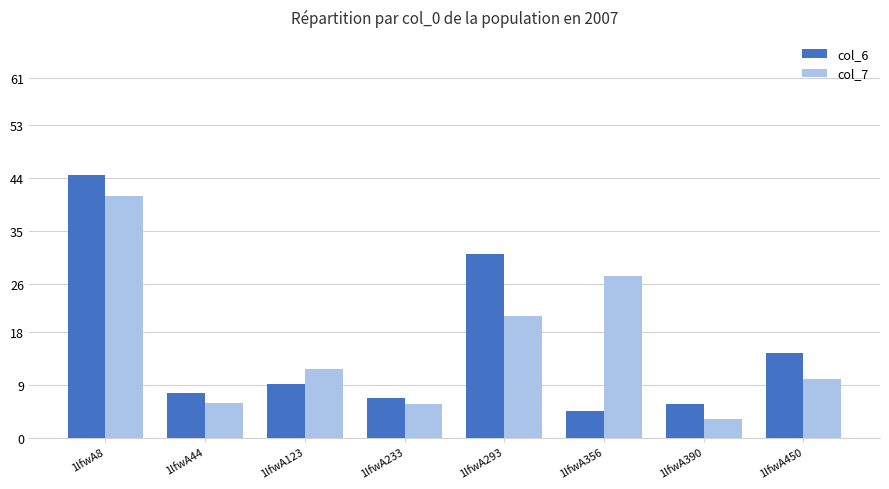

Which series has the widest spread of values?

col_6